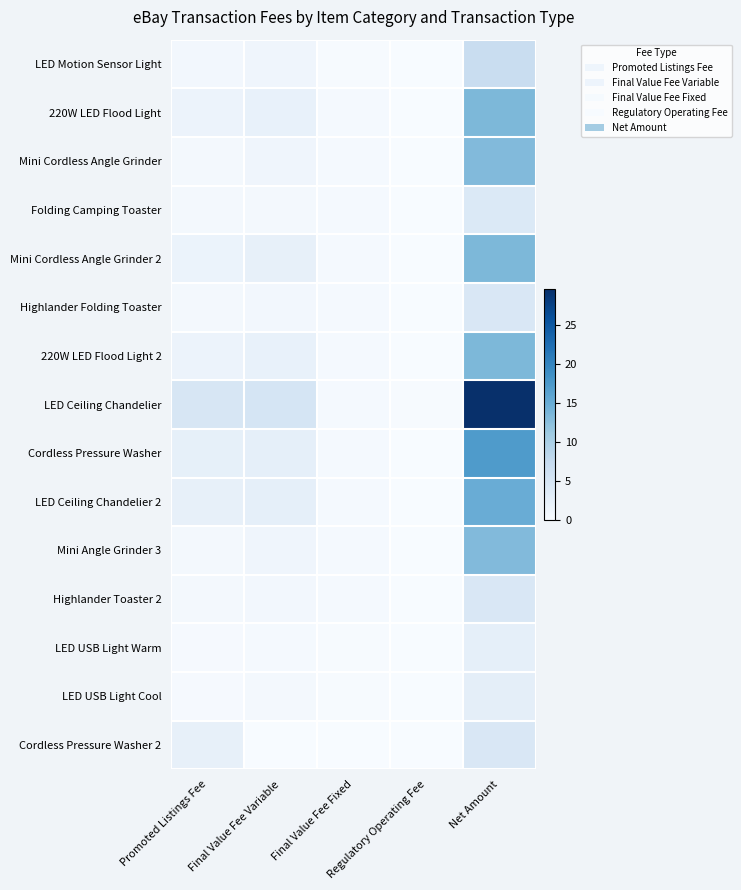

How many data points does each series have?

5